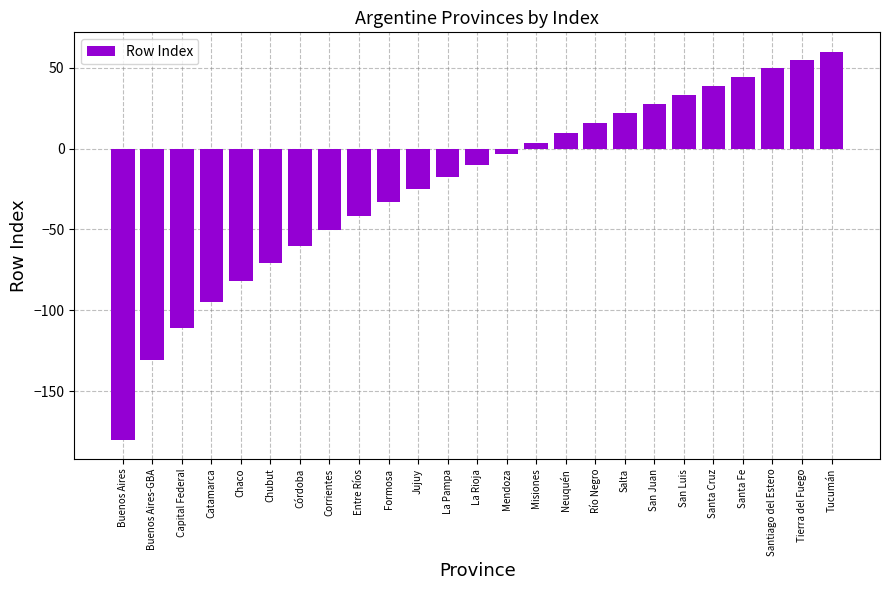

At which category does the chart reach its peak across all series?

Tucumán